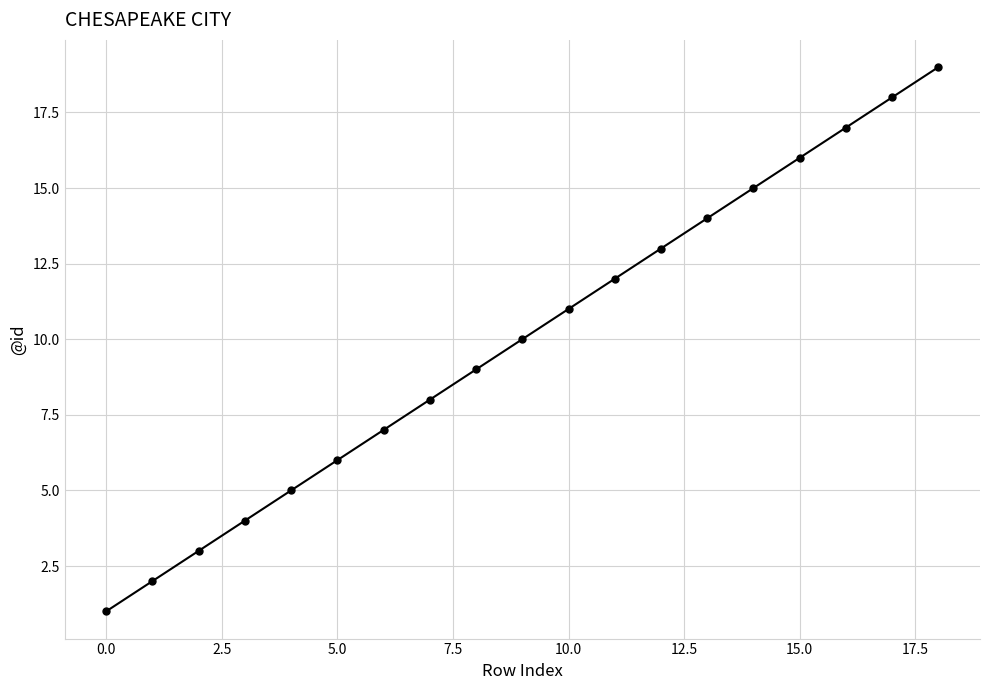

Reading left to right, what are all the values shown in this chart?

1	2	3	4	5	6	7	8	9	10	11	12	13	14	15	16	17	18	19